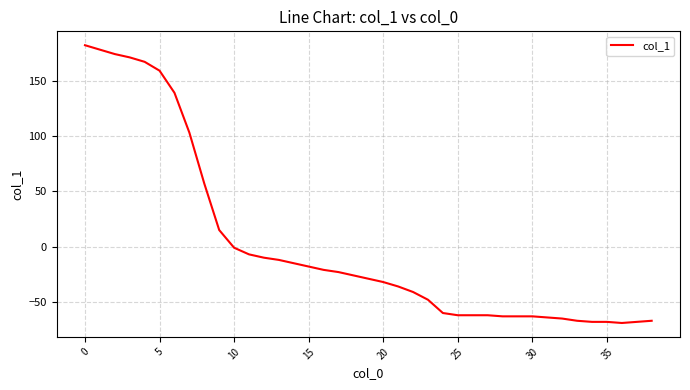

What is the difference between the maximum and minimum values?

251